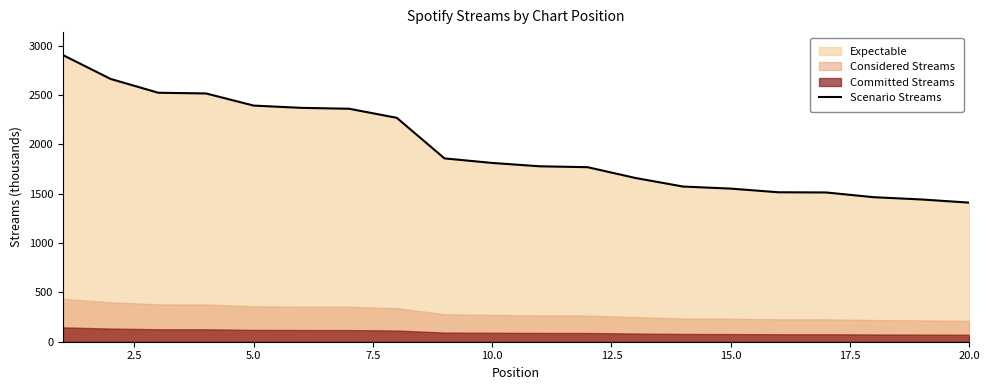

What is the difference between the second highest and minimum values?

1253